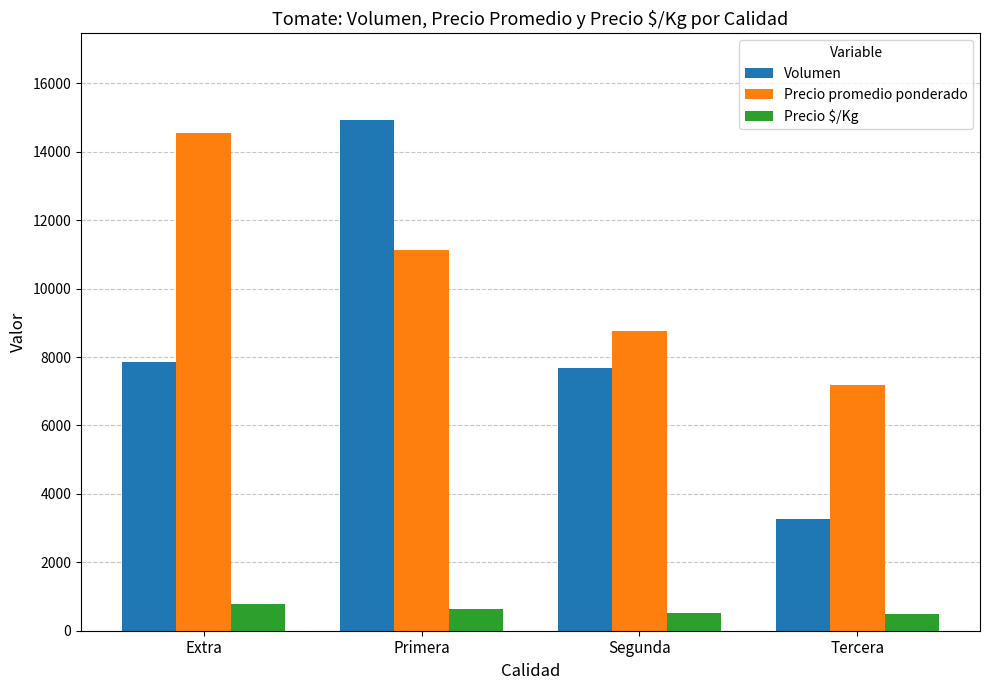

The value of Precio promedio ponderado at Tercera is 5014. True or false?

False